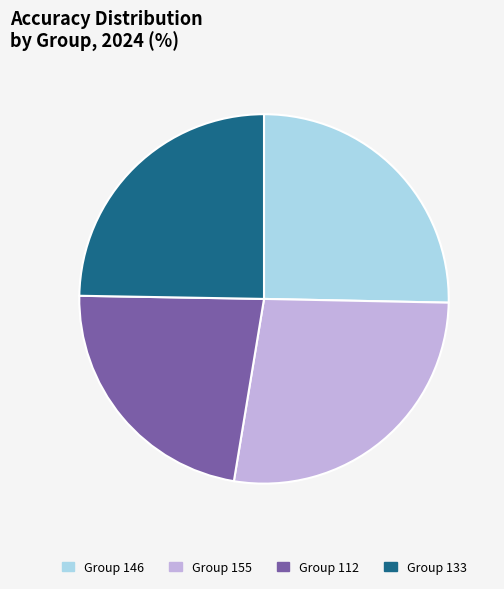

Rank the categories by value from highest to lowest.

Group 155, Group 146, Group 133, Group 112